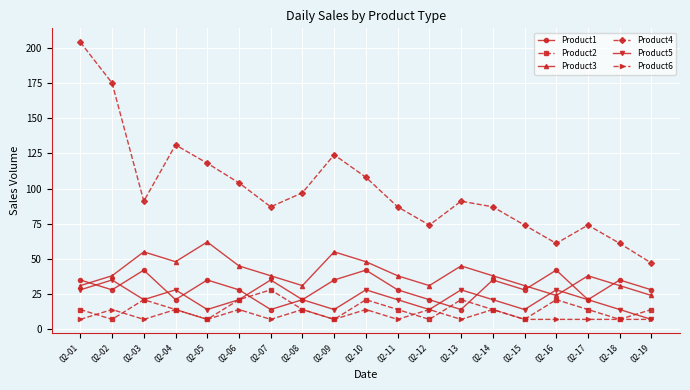

Between 02-08 and 02-09, which series saw the biggest shift?

Product4